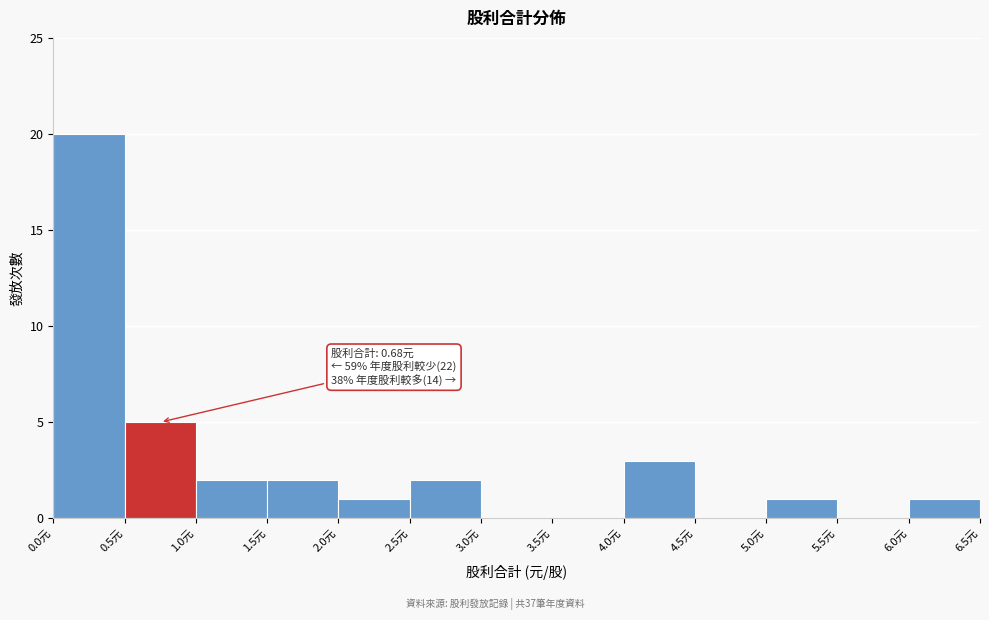

Which range on the x-axis has the tallest bar?

0.0 to 0.5